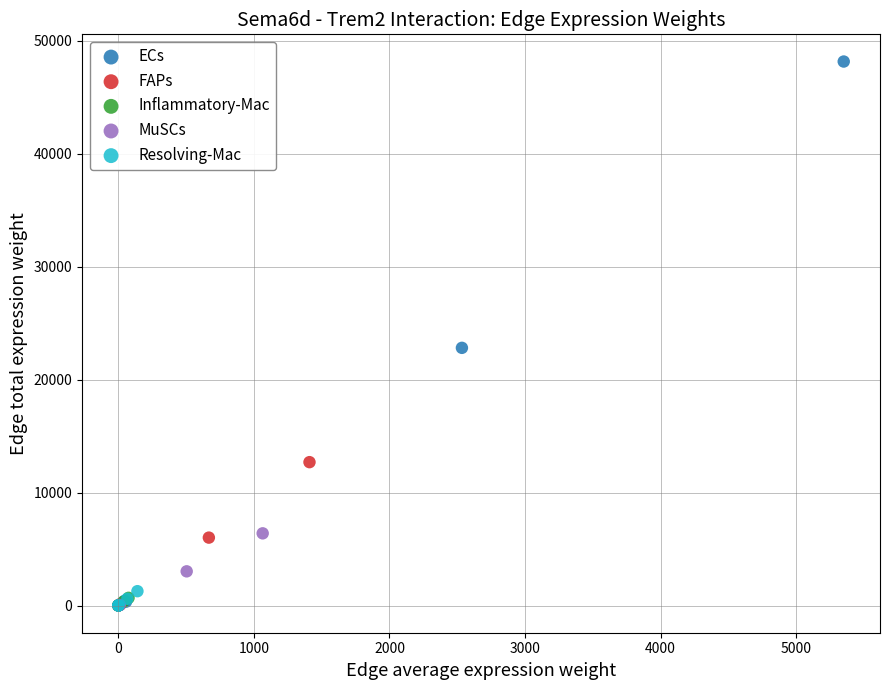

Which series contains the highest Y value?

ECs